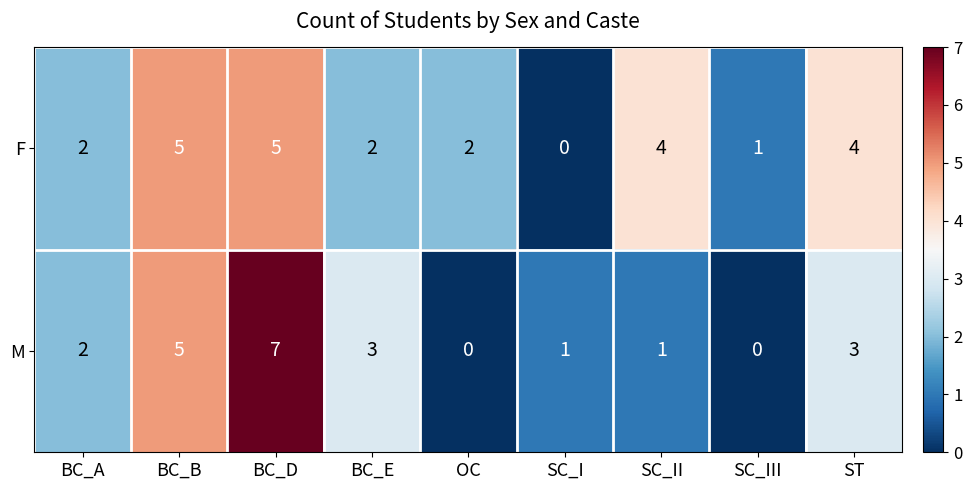

Count the M values in the range 1 to 3.

5